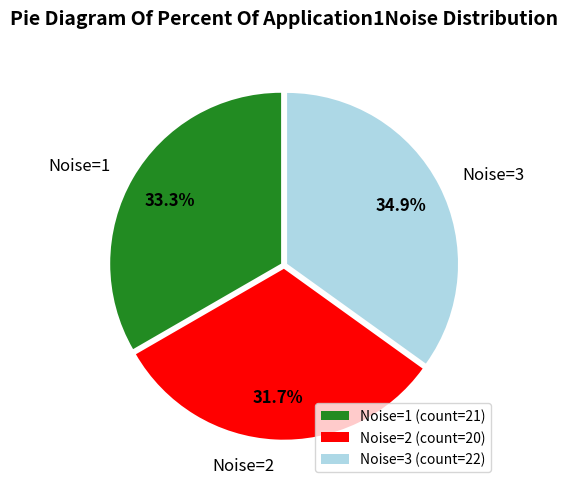

Approximately how many times larger is the value at Noise=2 compared to Noise=1?

1.0